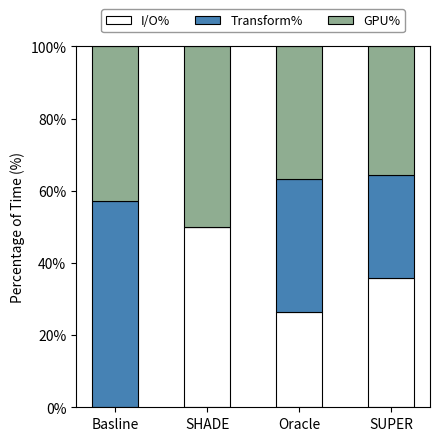

At which label does I/O% reach its peak?

SHADE